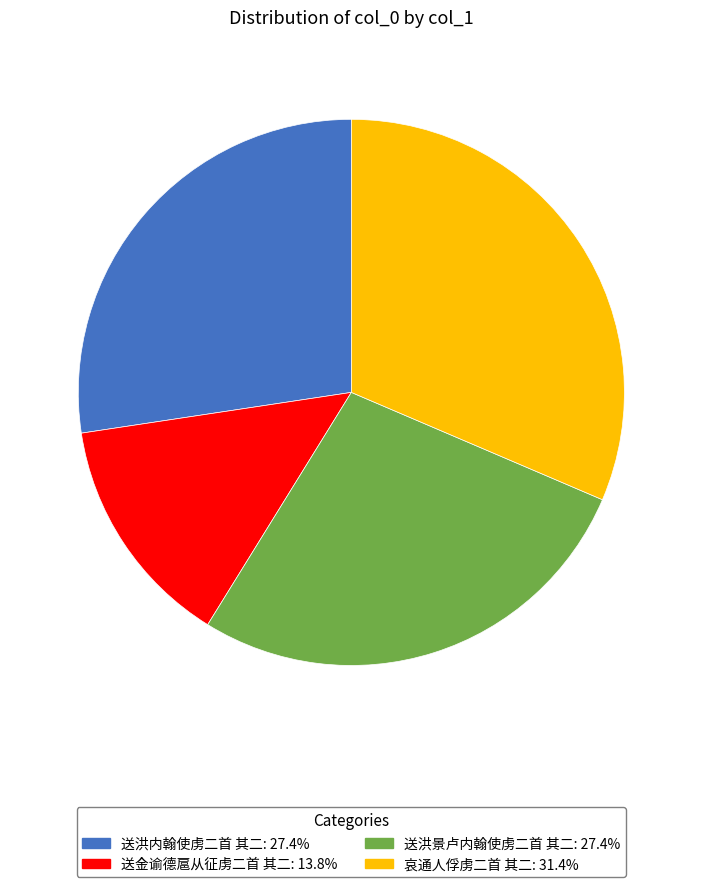

Is there any slice that represents more than half of the pie?

No